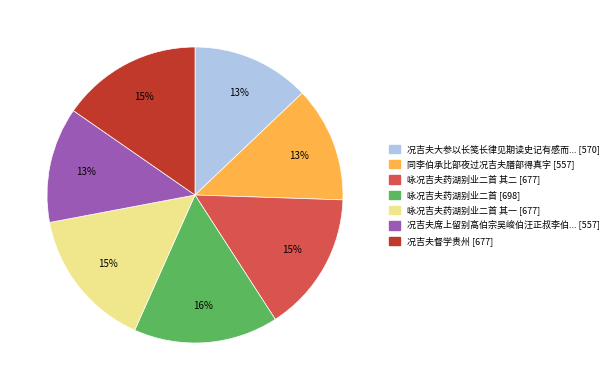

How many segments does this pie chart have?

7